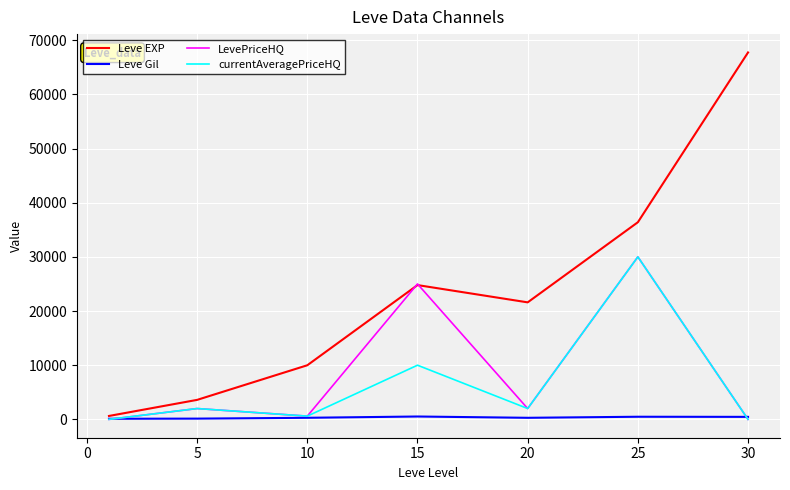

What is the maximum value shown in the chart?

67730